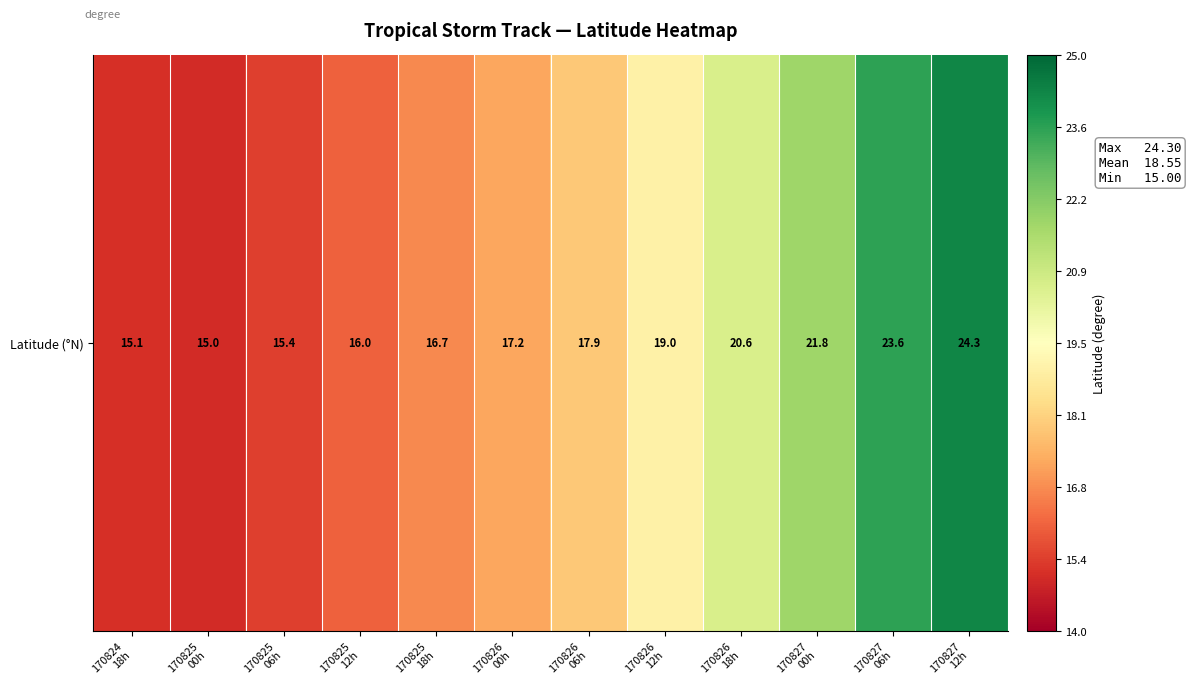

Reading left to right, what are all the values shown in this chart?

15.1	15.0	15.4	16.0	16.7	17.2	17.9	19.0	20.6	21.8	23.6	24.3